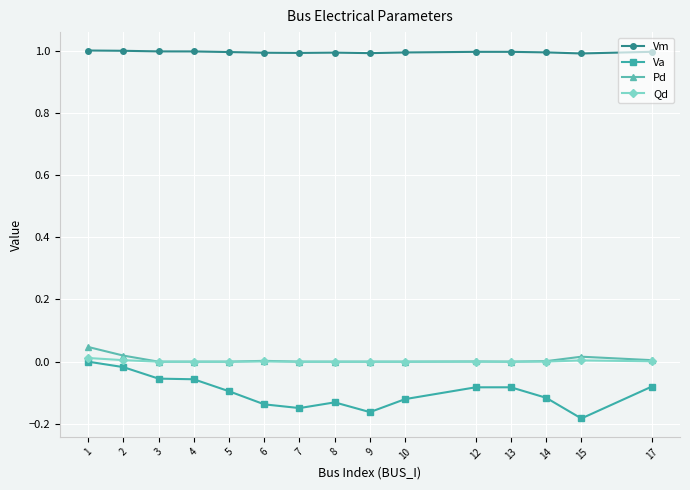

What are all the series names shown in the legend?

Vm, Va, Pd, Qd